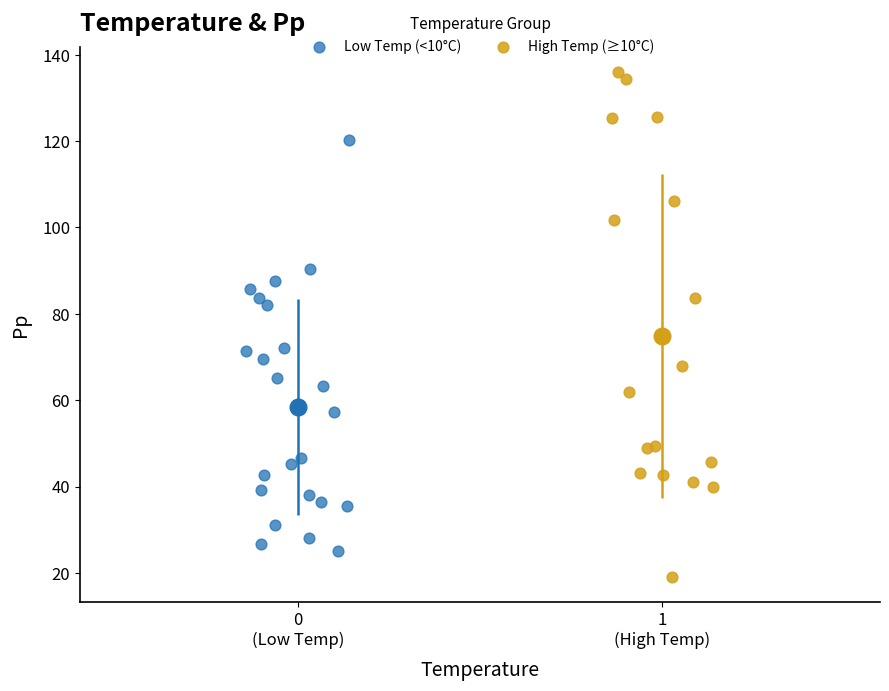

Which series has the largest Y range (max minus min)?

High Temp (≥10°C)